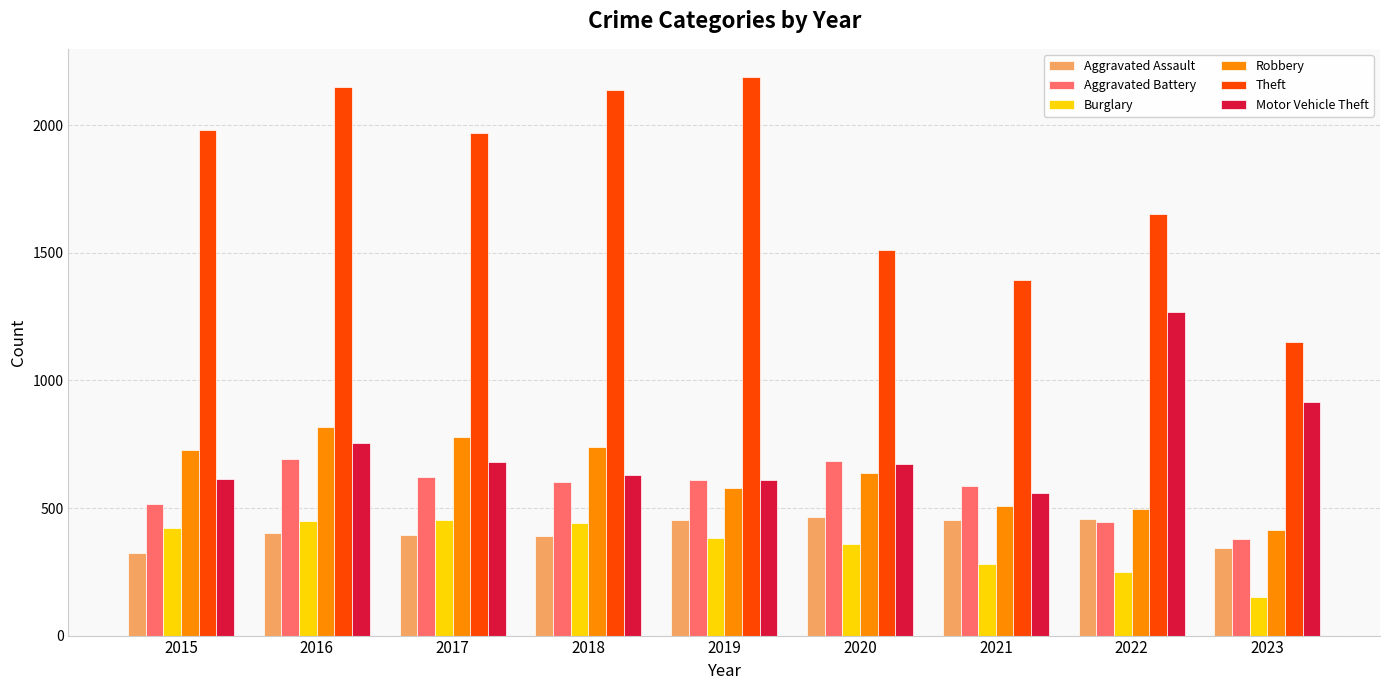

At which label does Aggravated Battery first exceed 600?

2016